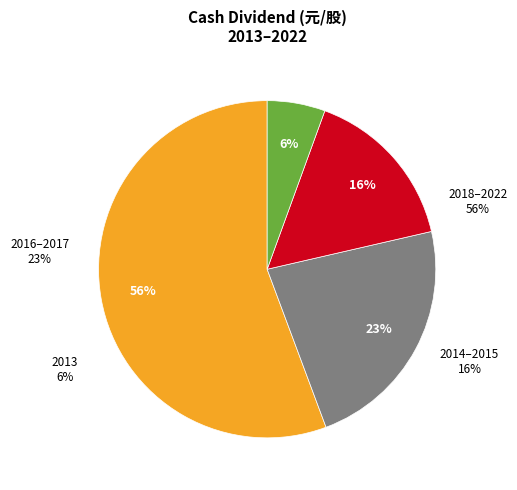

What percentage do 2017 and 2014 together represent?

20.5%